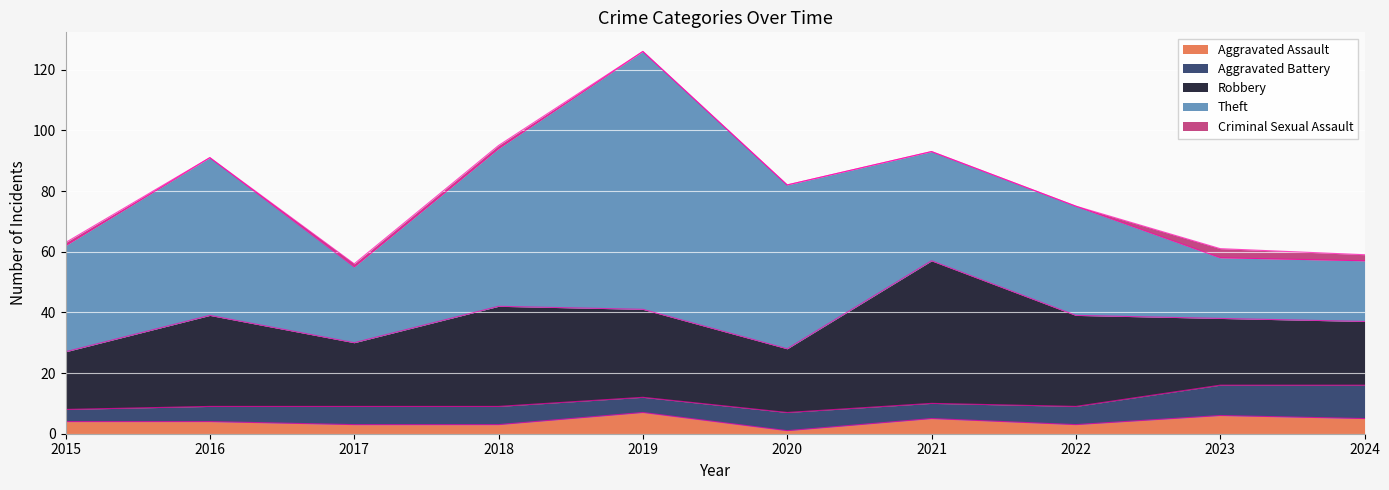

True or false: Aggravated Battery and Criminal Sexual Assault cross at least once.

False